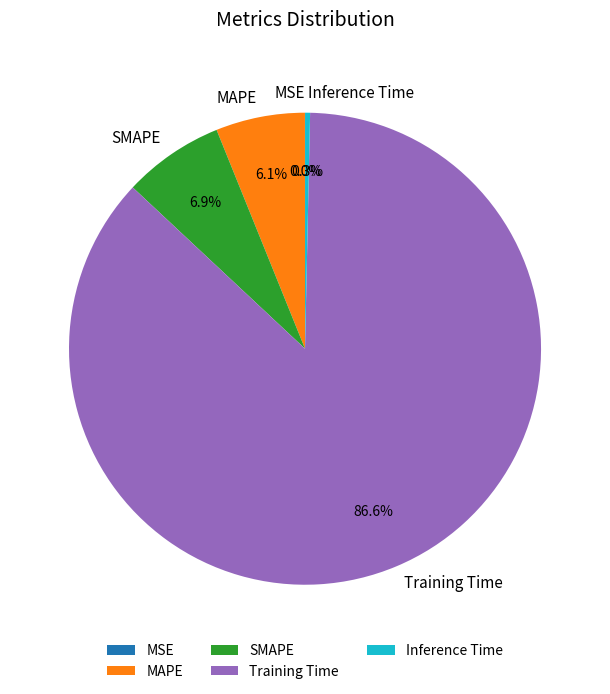

Is there a majority slice in this chart?

Yes